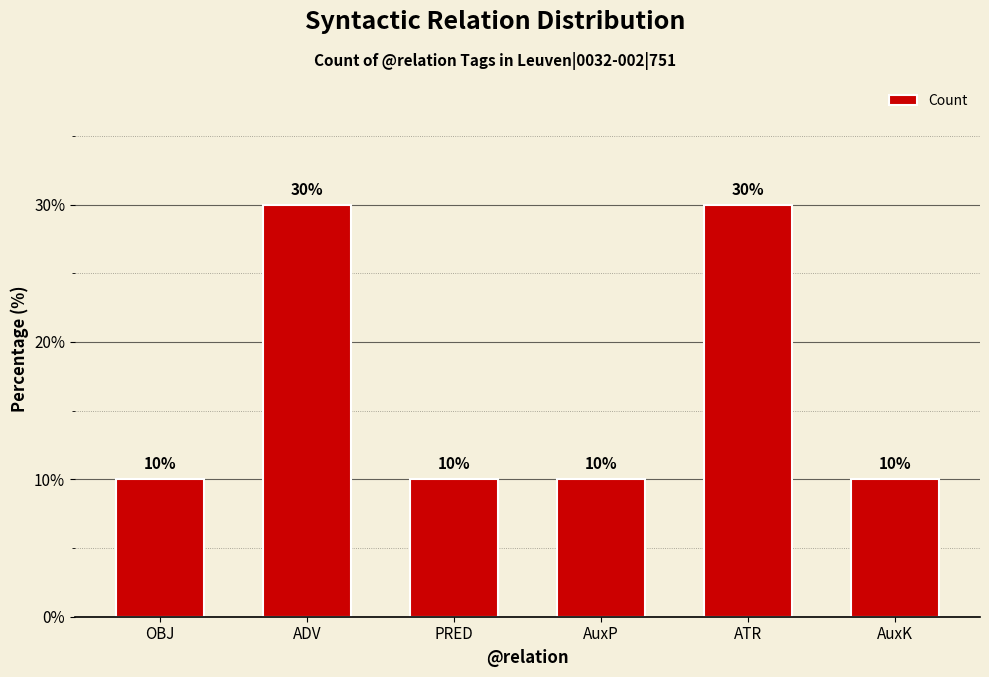

Are the bars grouped side by side (vs. stacked)?

No